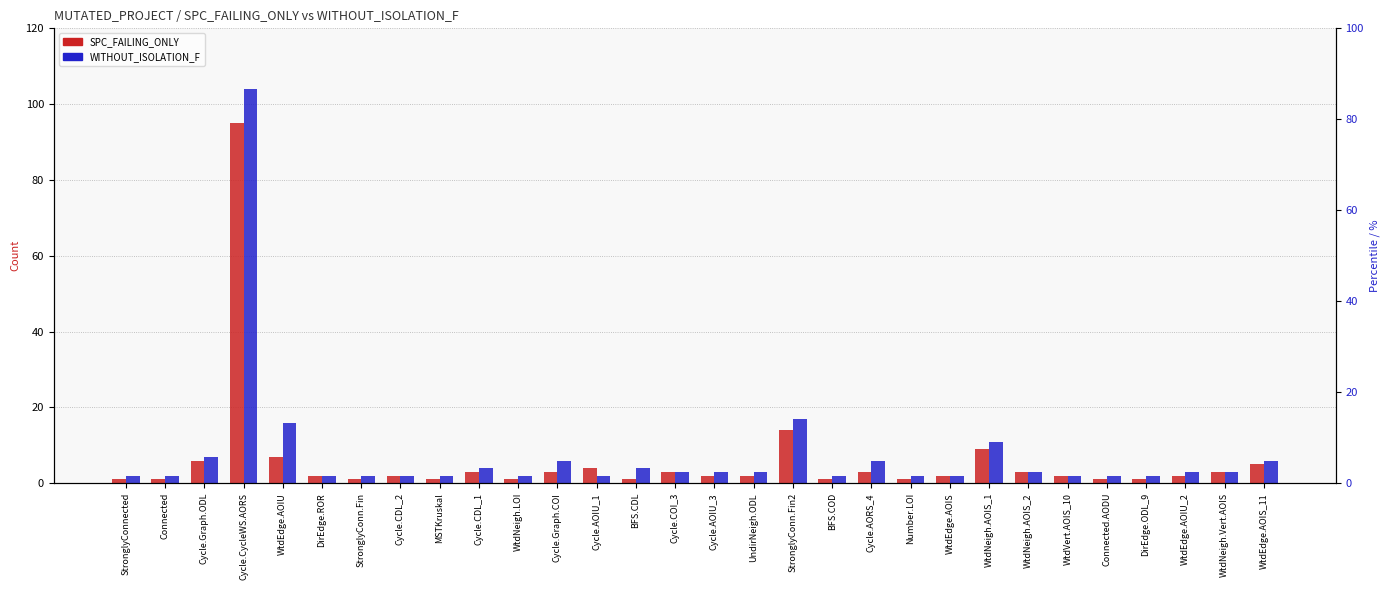

True or false: WITHOUT_ISOLATION_F has a value of 4 at BFS.CDL.

True